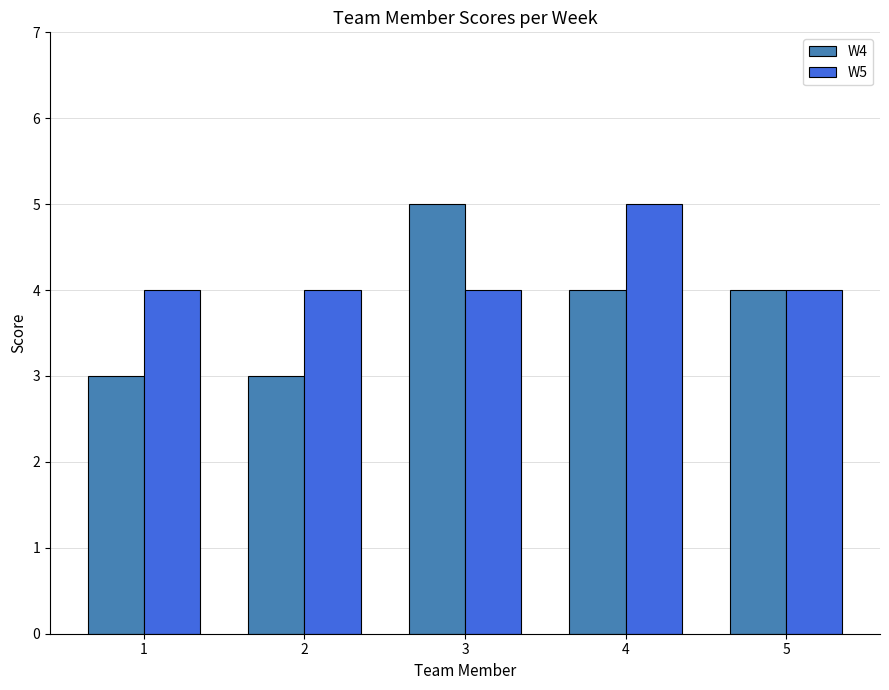

What is the minimum value shown in the chart?

3